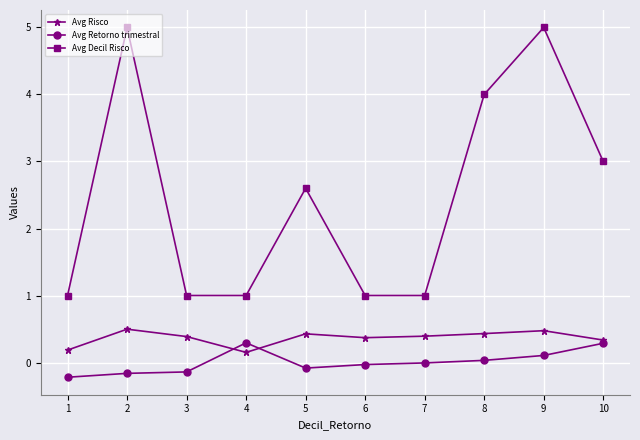

What is the difference between the second highest and minimum values in the Avg Decil Risco series?

4.0